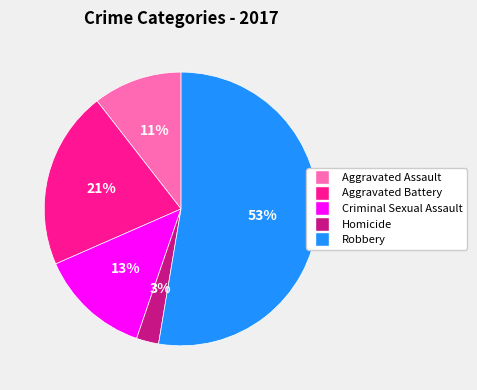

Count the number of slices in the pie.

5